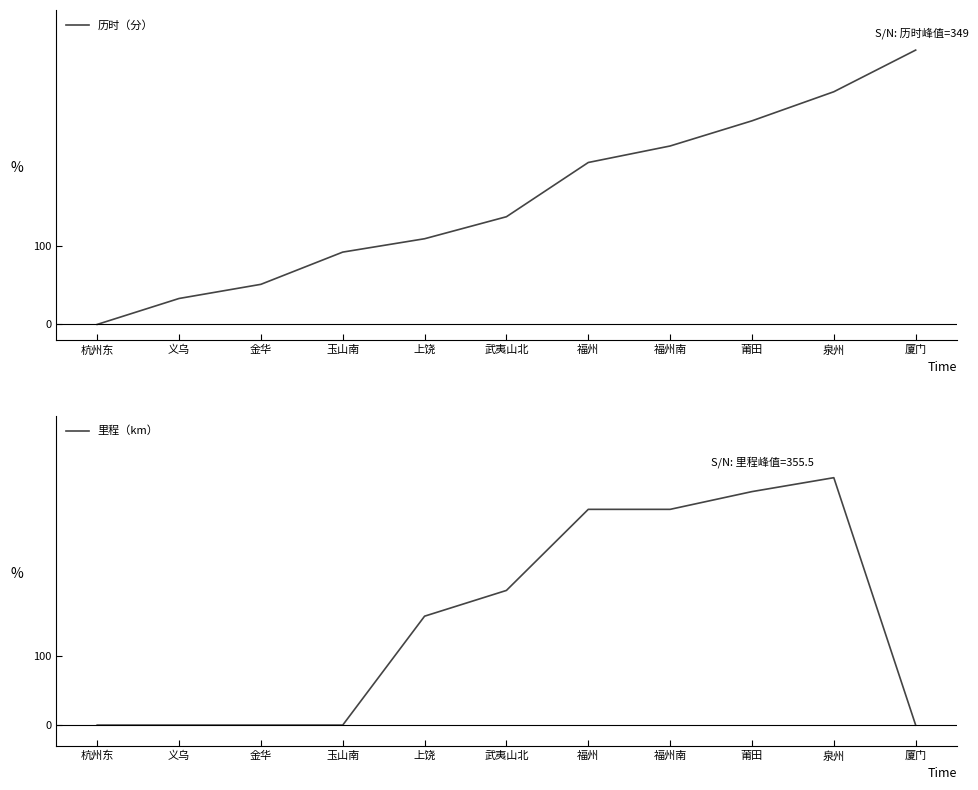

Which has a higher value, 武夷山北 or 玉山南?

武夷山北